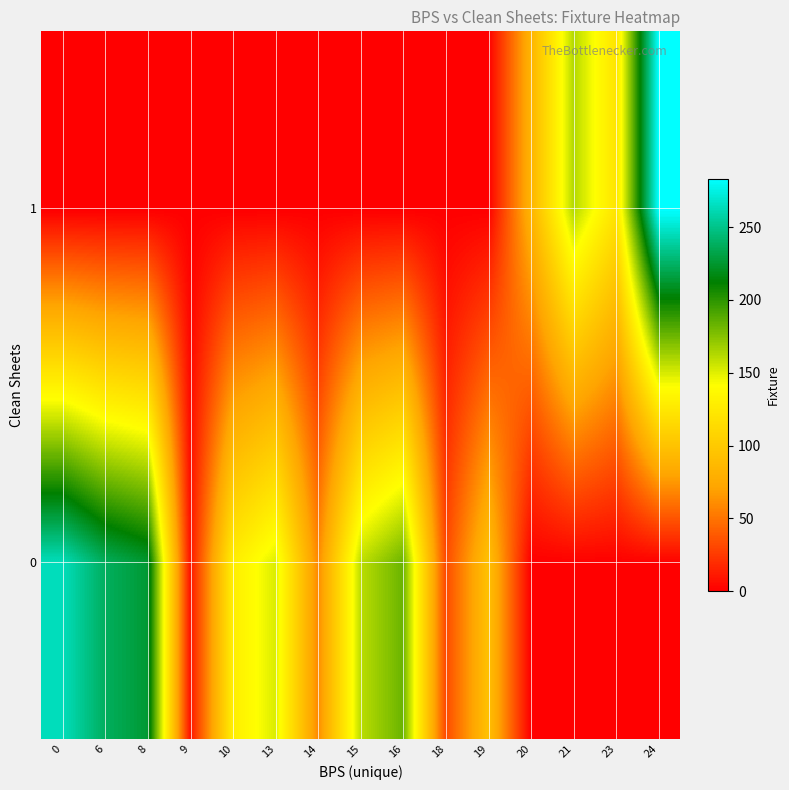

Which series has the widest spread of values?

row_1